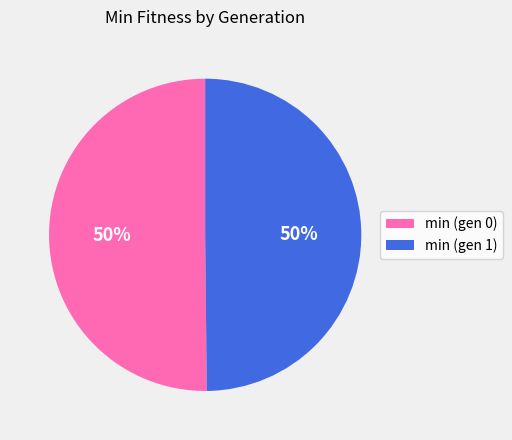

Approximately how many times larger is the value at min (gen 1) compared to min (gen 0)?

1.0